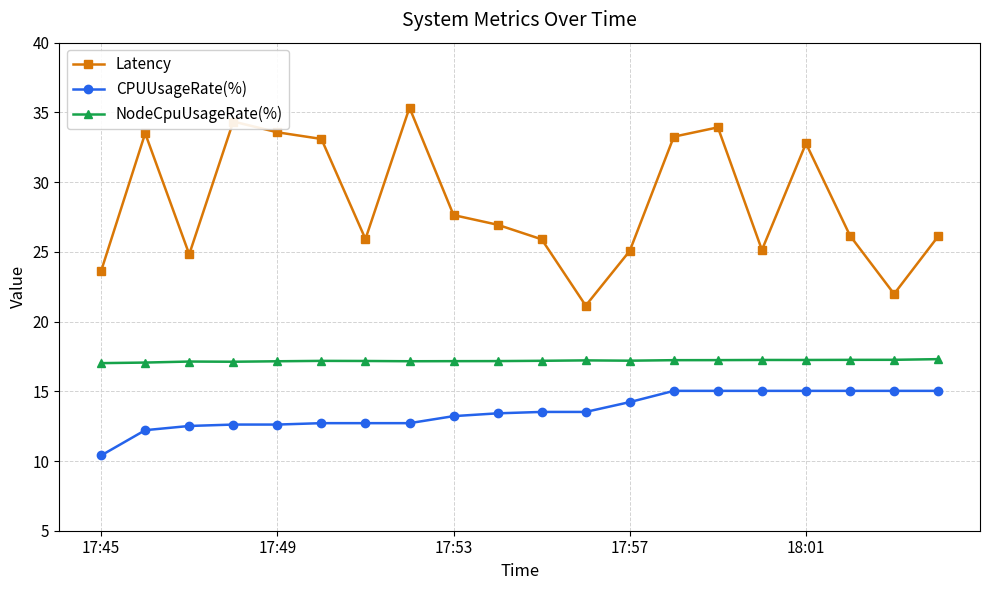

What is the value of the Latency point at the 1st from the left?

23.6